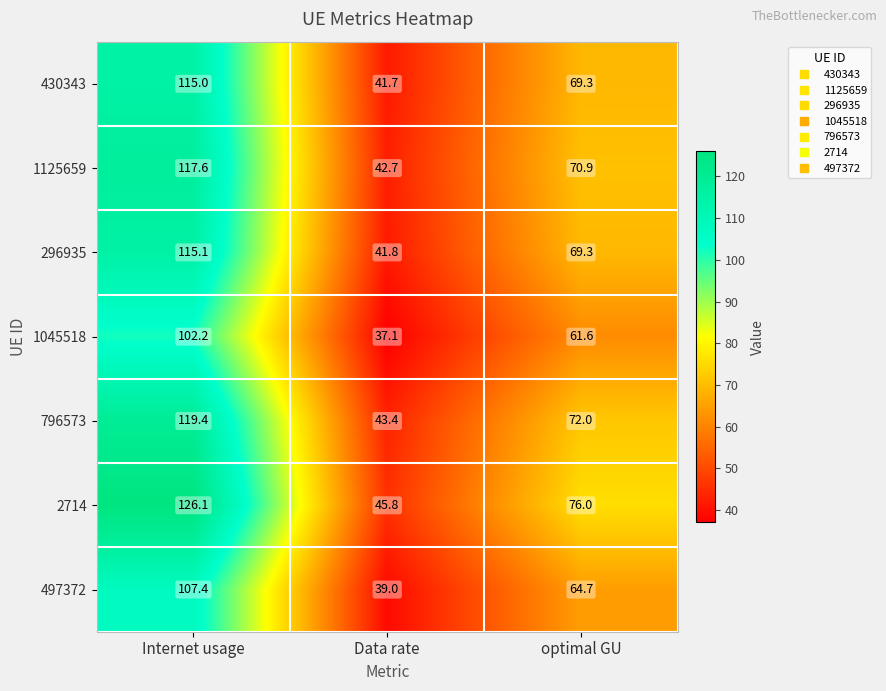

How many data points in 1045518 are above 61?

2